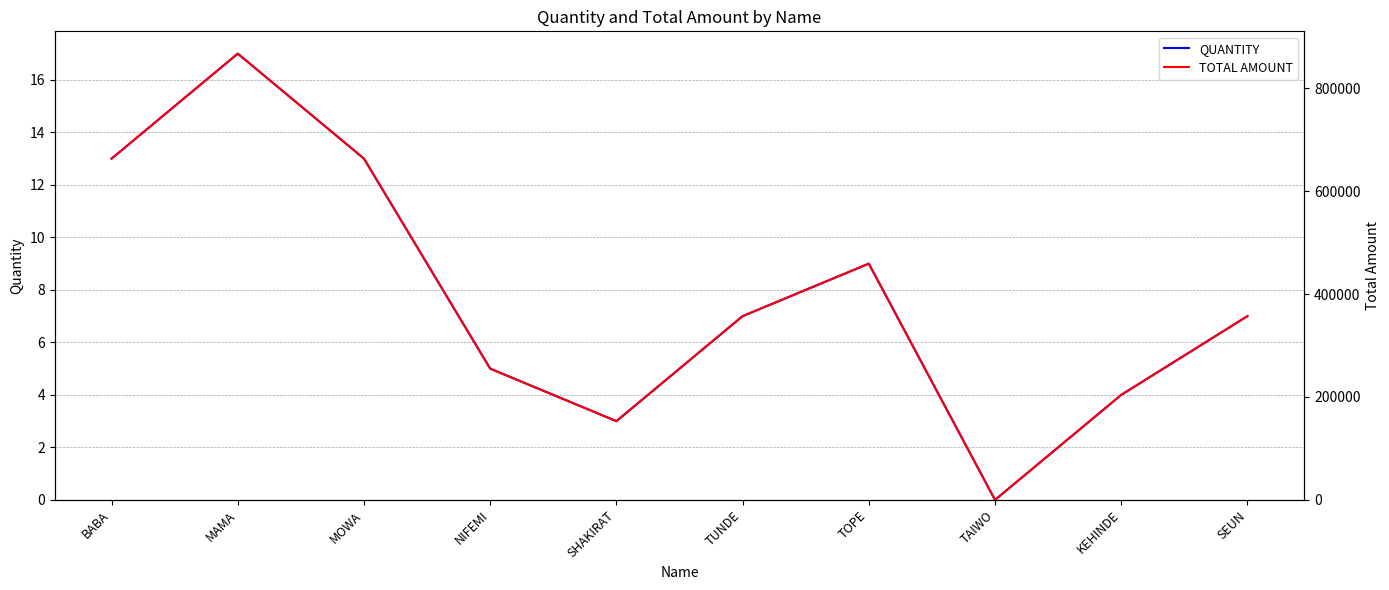

What is the difference between the TOTAL AMOUNT values at SHAKIRAT and SEUN?

204000